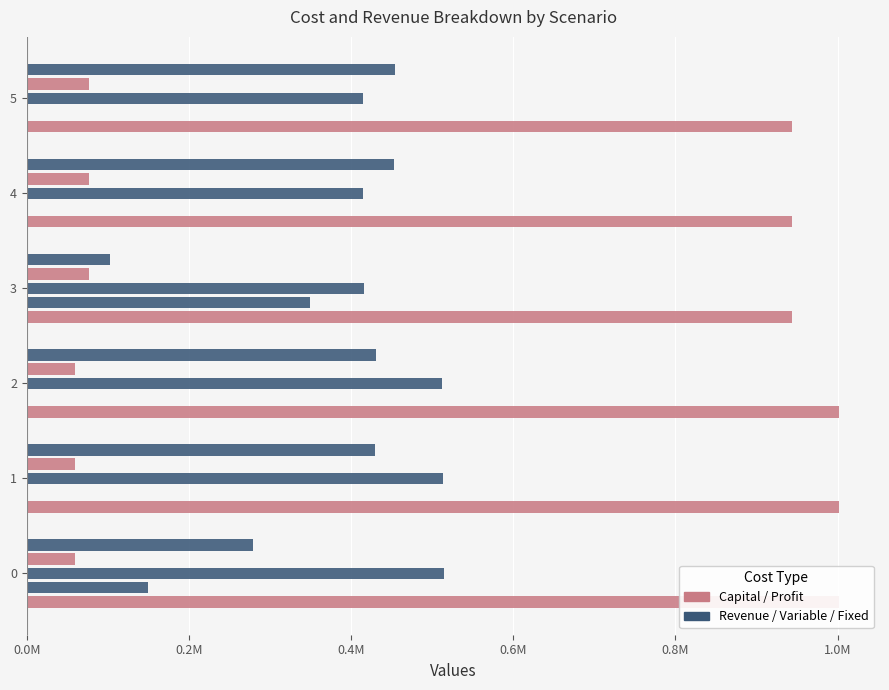

The value of Total Profits at 3 is 102403.9. True or false?

True